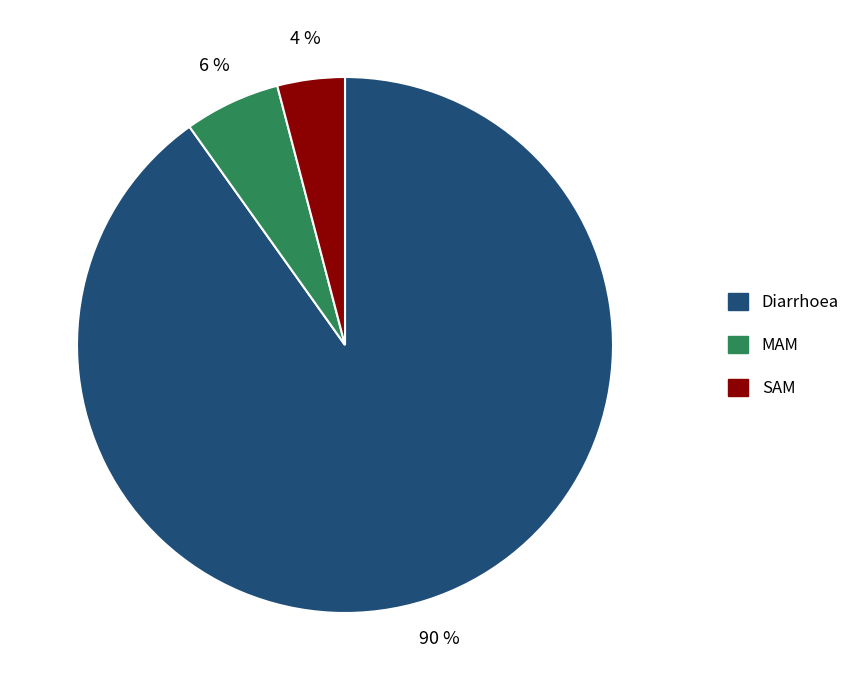

To the nearest percent, what percentage of the pie is SAM?

4%